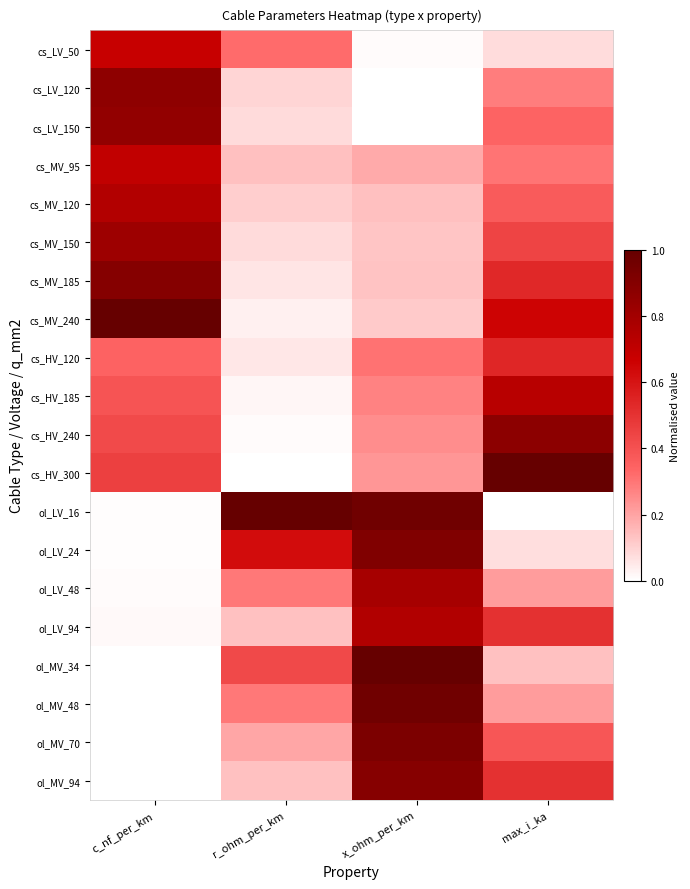

Reading right to left, extract all data points from this chart.

cs_LV_50: max_i_ka=0.1	x_ohm_per_km=0.0	r_ohm_per_km=0.3	c_nf_per_km=0.7
cs_LV_120: max_i_ka=0.3	x_ohm_per_km=0.0	r_ohm_per_km=0.1	c_nf_per_km=0.9
cs_LV_150: max_i_ka=0.3	x_ohm_per_km=0.0	r_ohm_per_km=0.1	c_nf_per_km=0.9
cs_MV_95: max_i_ka=0.3	x_ohm_per_km=0.2	r_ohm_per_km=0.1	c_nf_per_km=0.7
cs_MV_120: max_i_ka=0.4	x_ohm_per_km=0.1	r_ohm_per_km=0.1	c_nf_per_km=0.7
cs_MV_150: max_i_ka=0.4	x_ohm_per_km=0.1	r_ohm_per_km=0.1	c_nf_per_km=0.8
cs_MV_185: max_i_ka=0.5	x_ohm_per_km=0.1	r_ohm_per_km=0.1	c_nf_per_km=0.9
cs_MV_240: max_i_ka=0.7	x_ohm_per_km=0.1	r_ohm_per_km=0.0	c_nf_per_km=1.0
cs_HV_120: max_i_ka=0.5	x_ohm_per_km=0.3	r_ohm_per_km=0.1	c_nf_per_km=0.3
cs_HV_185: max_i_ka=0.7	x_ohm_per_km=0.3	r_ohm_per_km=0.0	c_nf_per_km=0.4
cs_HV_240: max_i_ka=0.9	x_ohm_per_km=0.2	r_ohm_per_km=0.0	c_nf_per_km=0.4
cs_HV_300: max_i_ka=1.0	x_ohm_per_km=0.2	r_ohm_per_km=0.0	c_nf_per_km=0.5
ol_LV_16: max_i_ka=0.0	x_ohm_per_km=1.0	r_ohm_per_km=1.0	c_nf_per_km=0.0
ol_LV_24: max_i_ka=0.1	x_ohm_per_km=0.9	r_ohm_per_km=0.6	c_nf_per_km=0.0
ol_LV_48: max_i_ka=0.2	x_ohm_per_km=0.8	r_ohm_per_km=0.3	c_nf_per_km=0.0
ol_LV_94: max_i_ka=0.5	x_ohm_per_km=0.8	r_ohm_per_km=0.1	c_nf_per_km=0.0
ol_MV_34: max_i_ka=0.1	x_ohm_per_km=1.0	r_ohm_per_km=0.4	c_nf_per_km=0.0
ol_MV_48: max_i_ka=0.2	x_ohm_per_km=1.0	r_ohm_per_km=0.3	c_nf_per_km=0.0
ol_MV_70: max_i_ka=0.4	x_ohm_per_km=0.9	r_ohm_per_km=0.2	c_nf_per_km=0.0
ol_MV_94: max_i_ka=0.5	x_ohm_per_km=0.9	r_ohm_per_km=0.1	c_nf_per_km=0.0